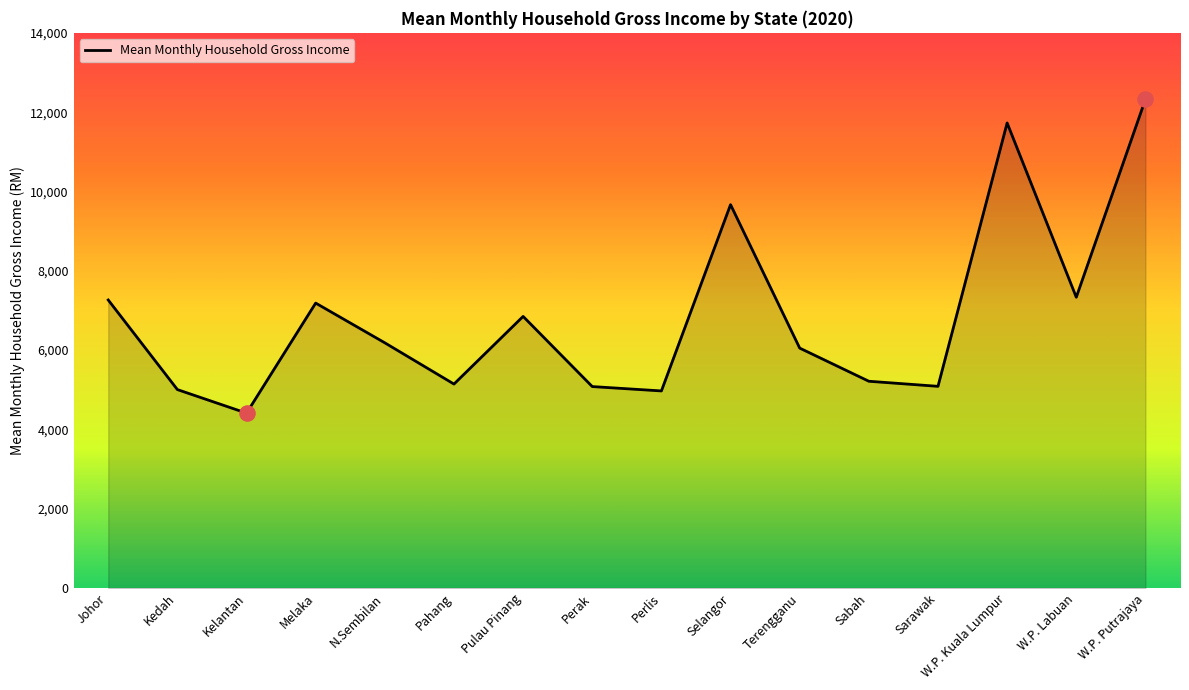

What is the change in value from Perak to W.P. Labuan?

+2252